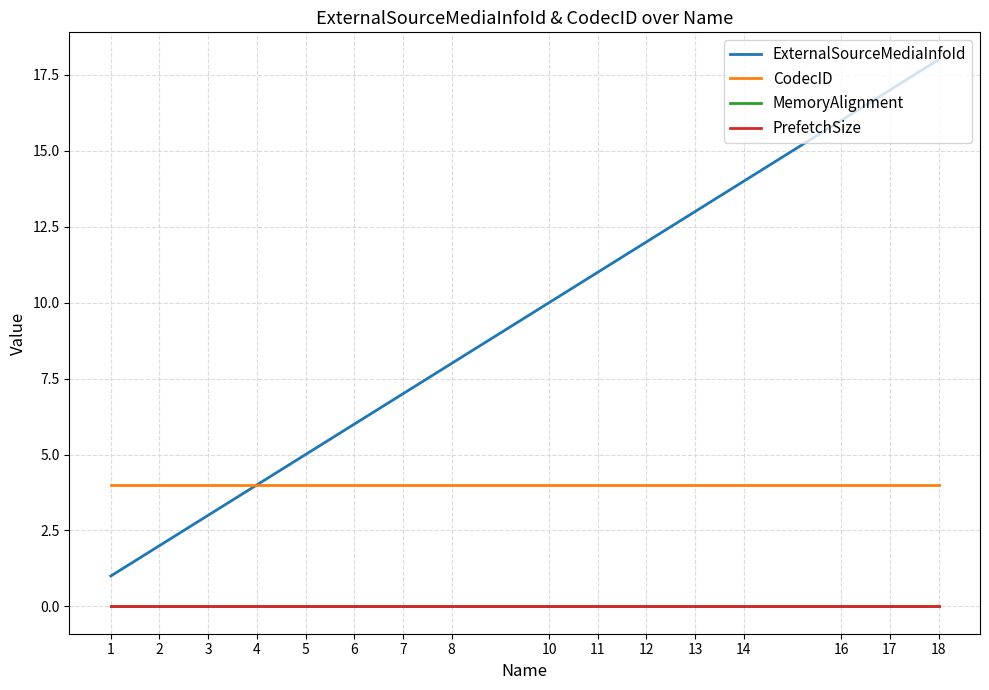

Is this an area chart (filled region under the line)?

No